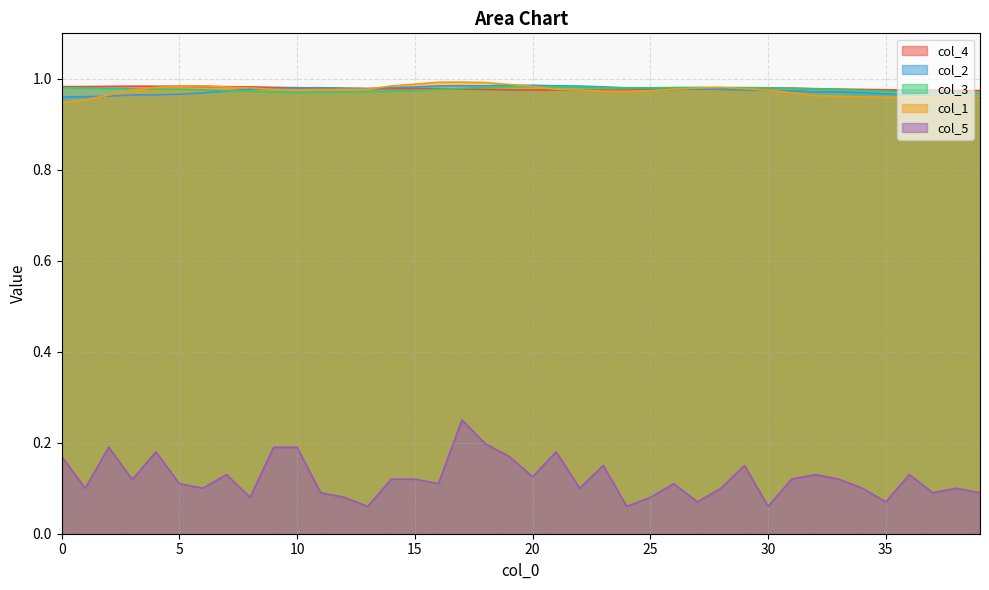

Where do col_2 and col_1 first cross each other?

1 and 2